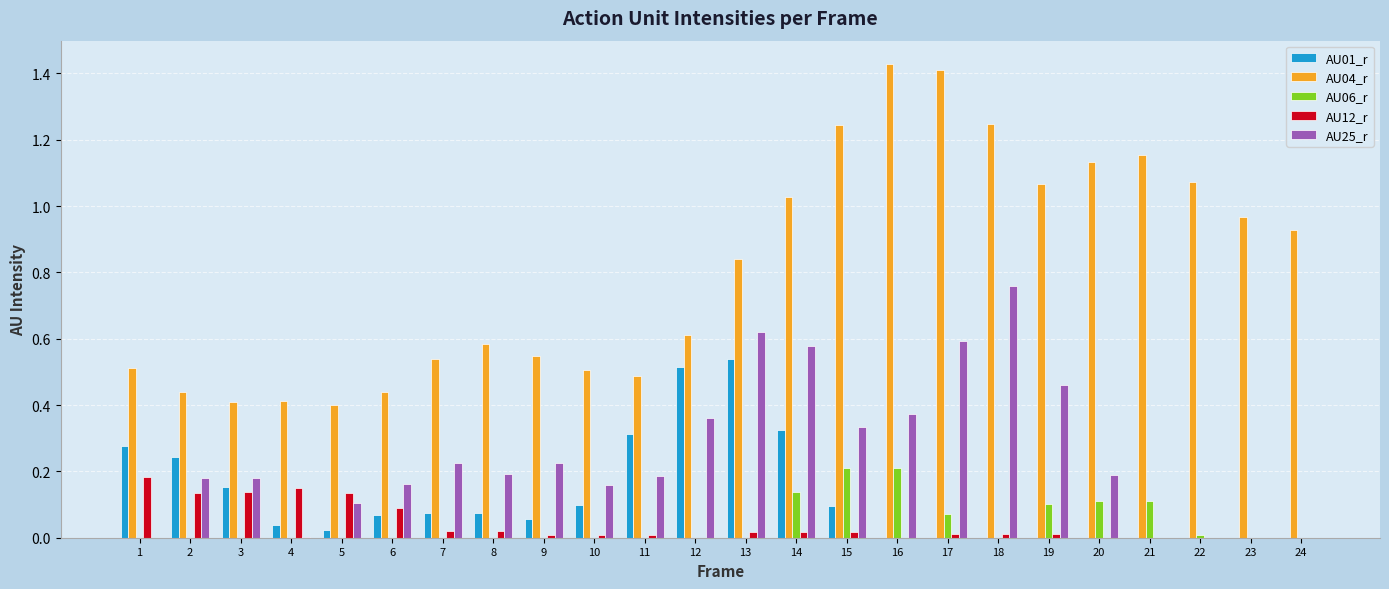

How many series are shown in this chart?

5